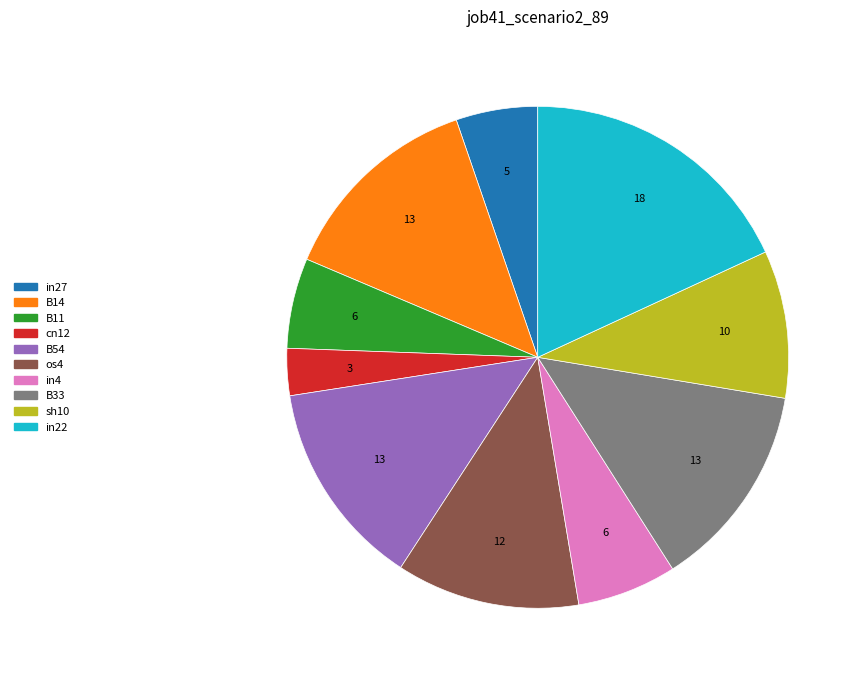

Is there a majority slice in this chart?

No